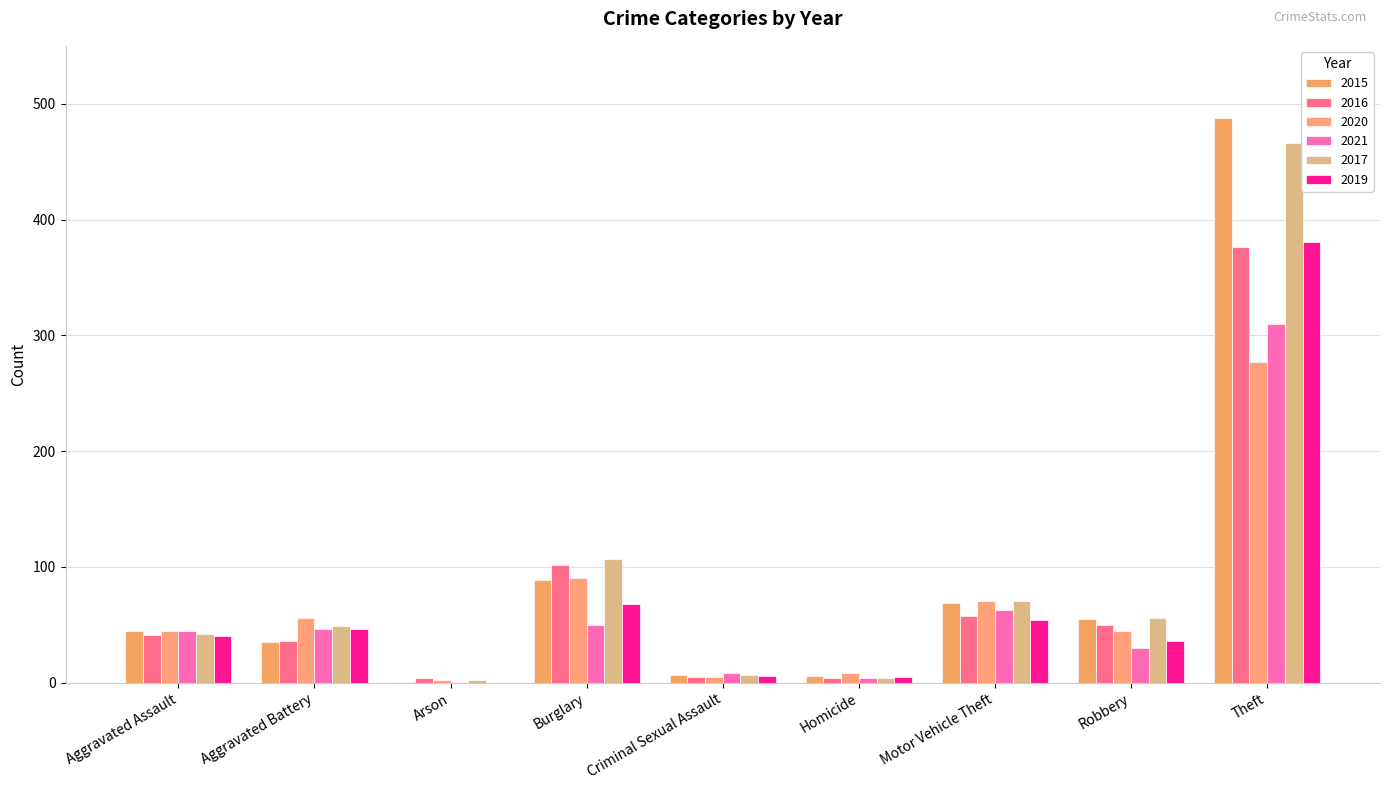

At which label does 2020 reach its peak?

Theft